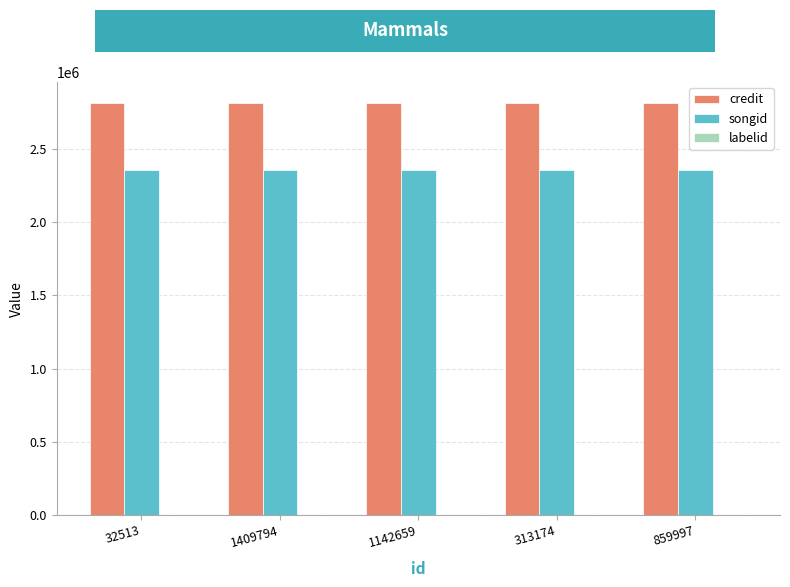

Which series has the largest total across all categories?

credit